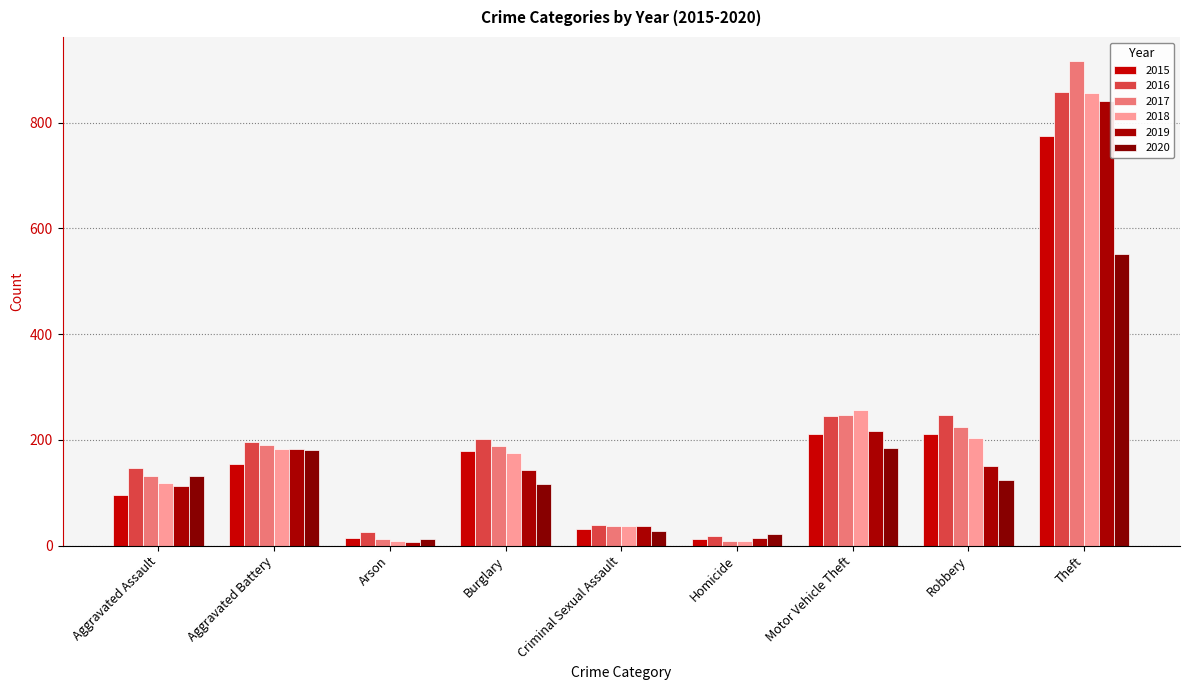

Count the number of data series in this chart.

6